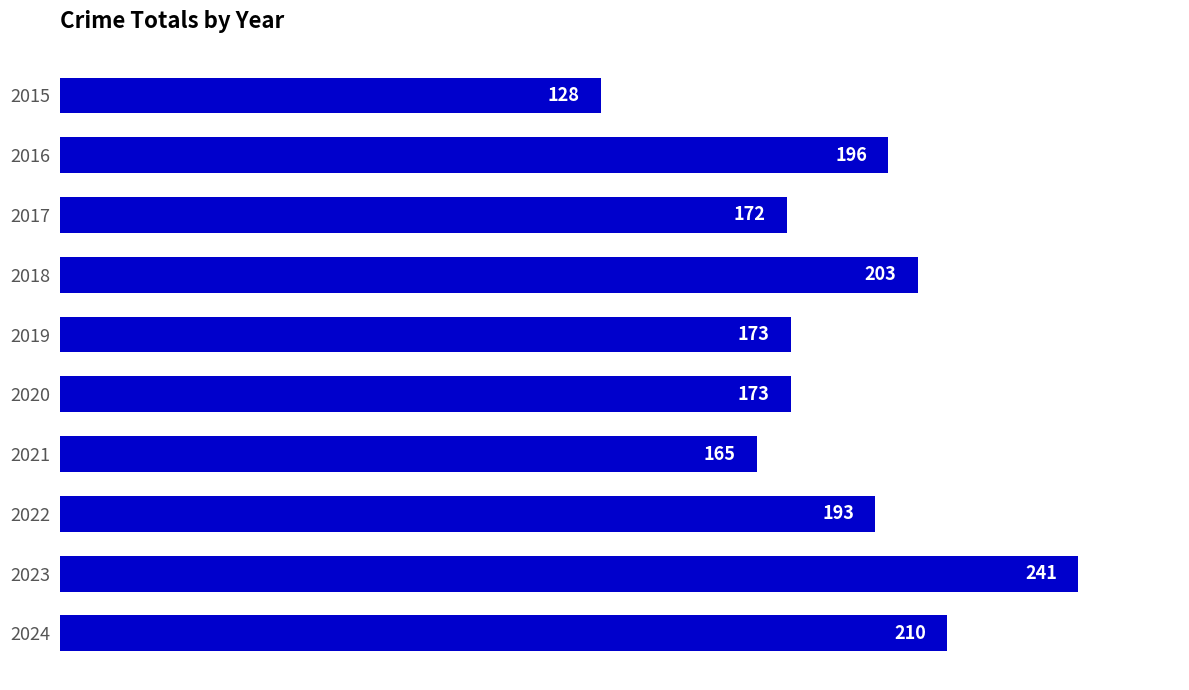

What is the smallest value displayed?

128